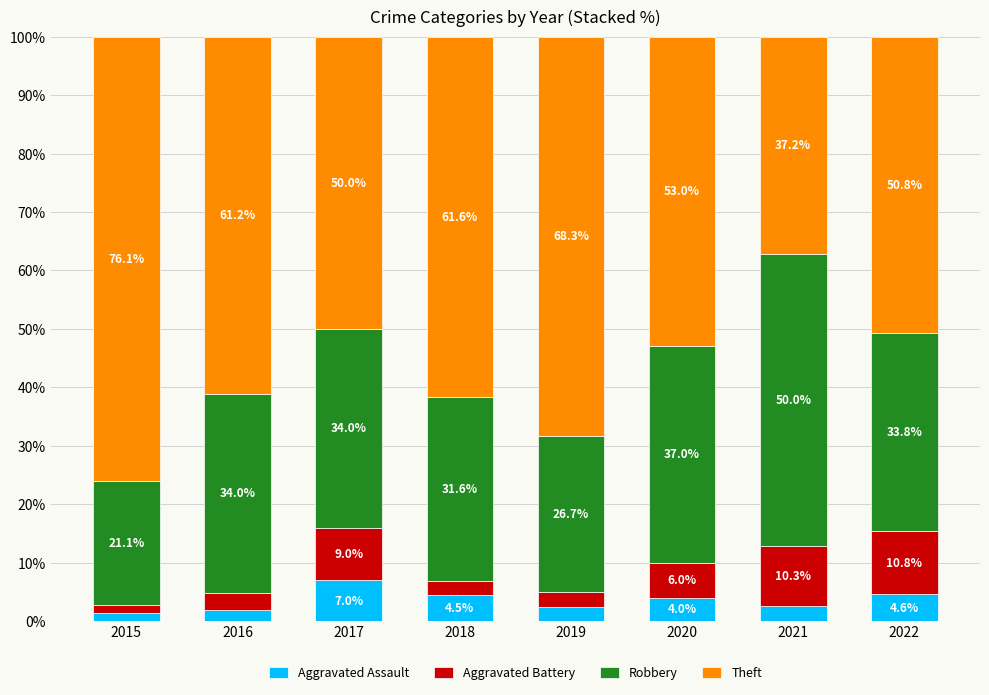

What is the sum of all Aggravated Assault values?

28.5